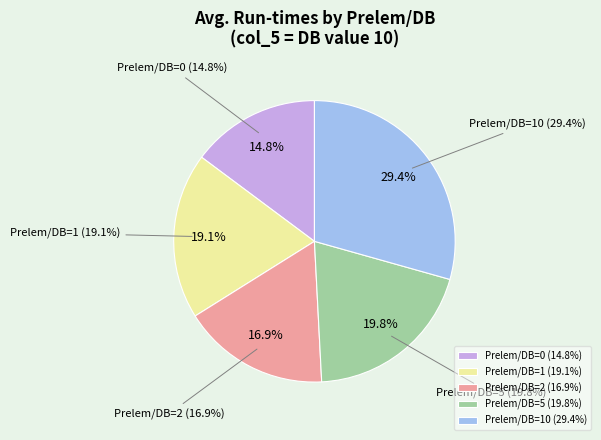

Is it true that Prelem/DB=2 is 23% of the pie?

False